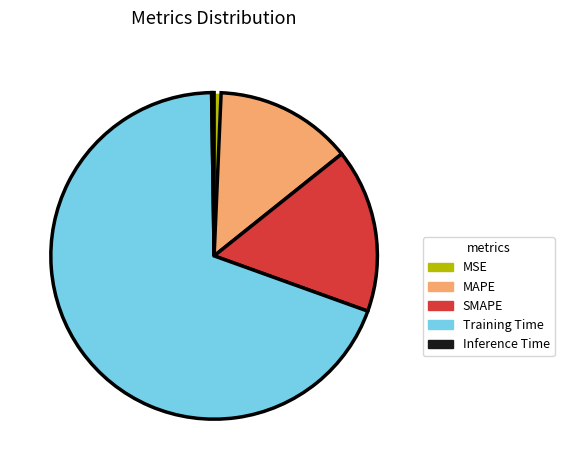

What is the largest slice in the pie chart?

Training Time